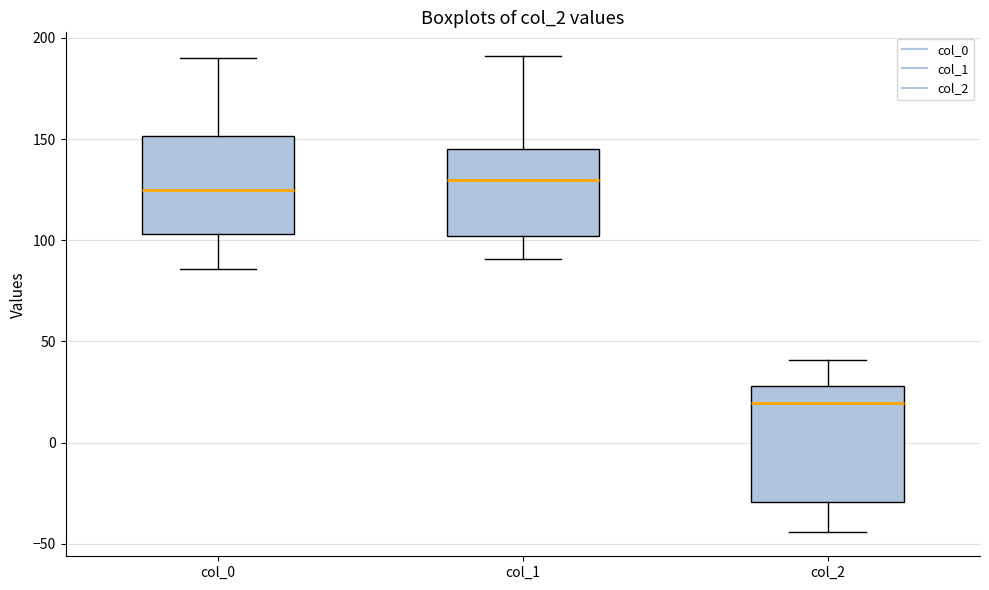

Where is the lower edge of the box for col_2 on the y-axis? The values are not printed on the chart, so give them approximately, as read against the axis.

-30